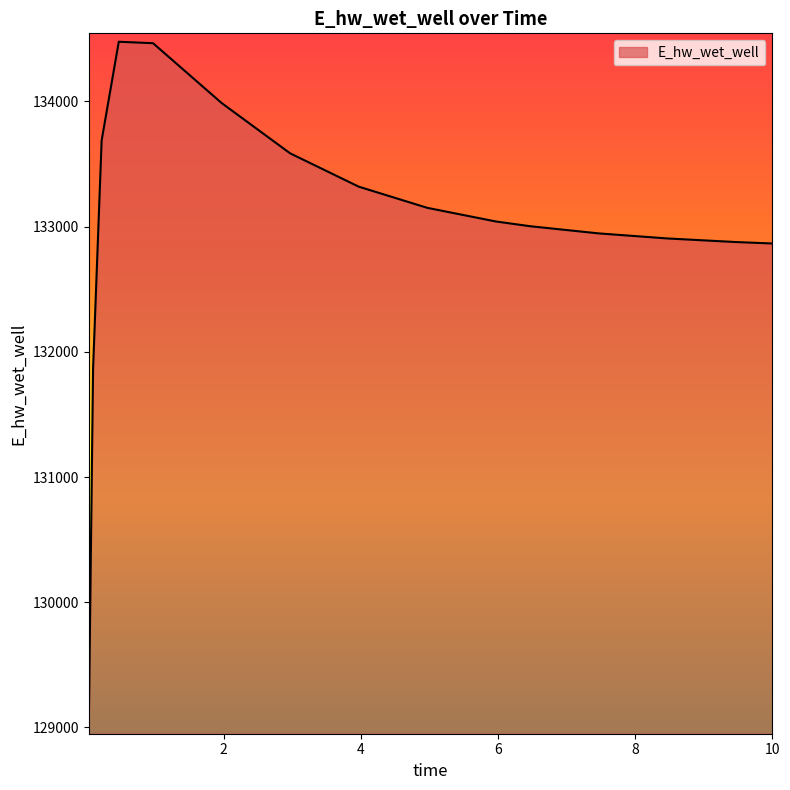

What is the maximum value shown in the chart?

134477.3